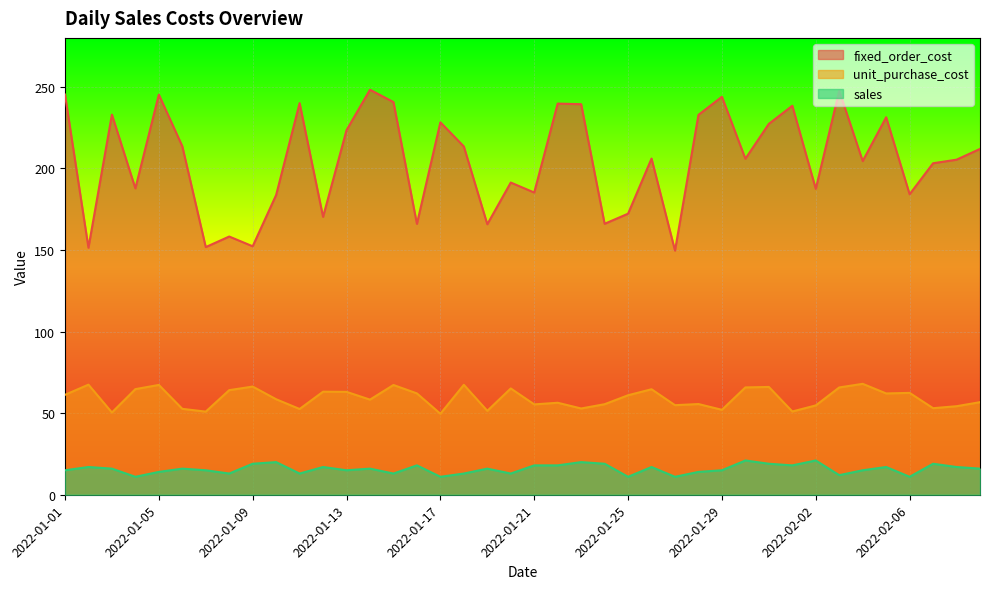

What is the difference between the maximum and minimum values in the fixed_order_cost series?

98.6